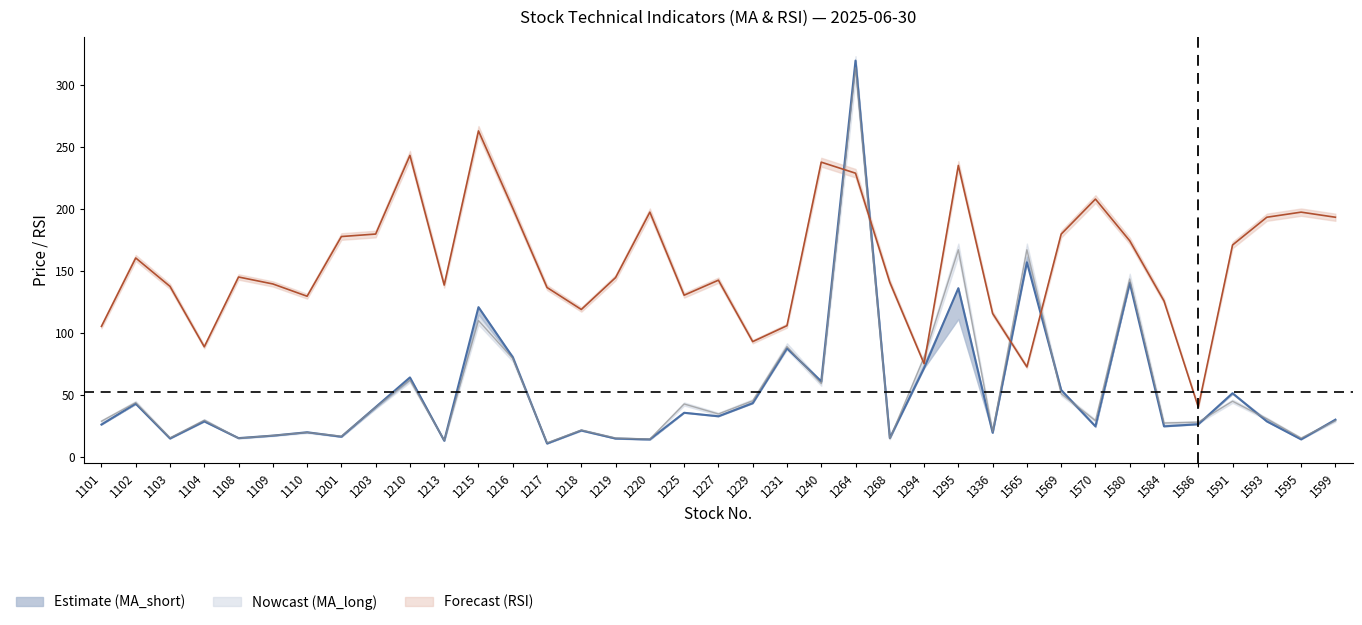

Which series has the largest range (max minus min)?

MA_short